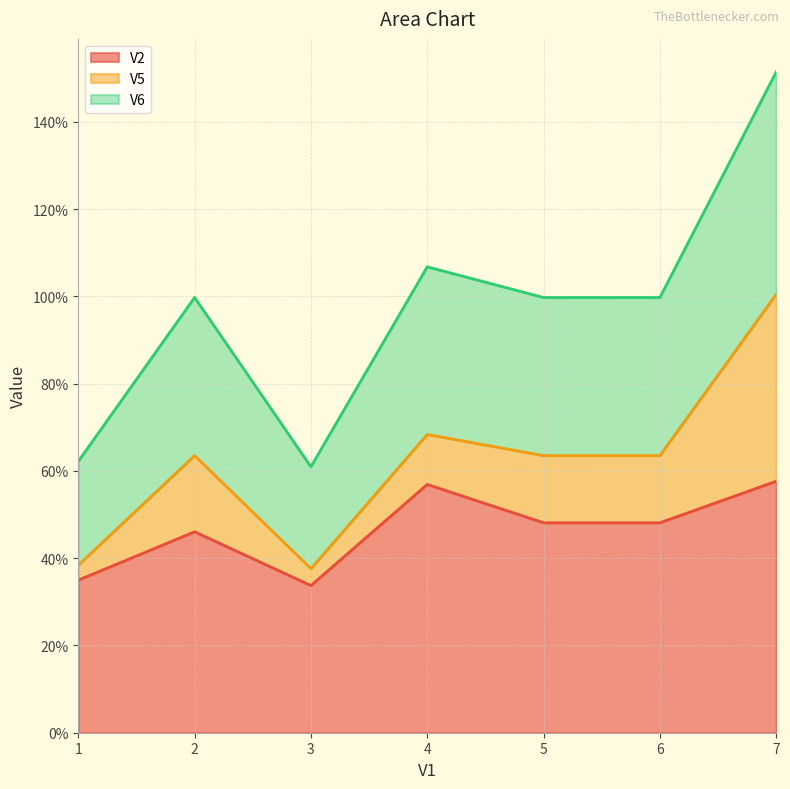

True or false: V2 has a value of 0.3 at 1.

True